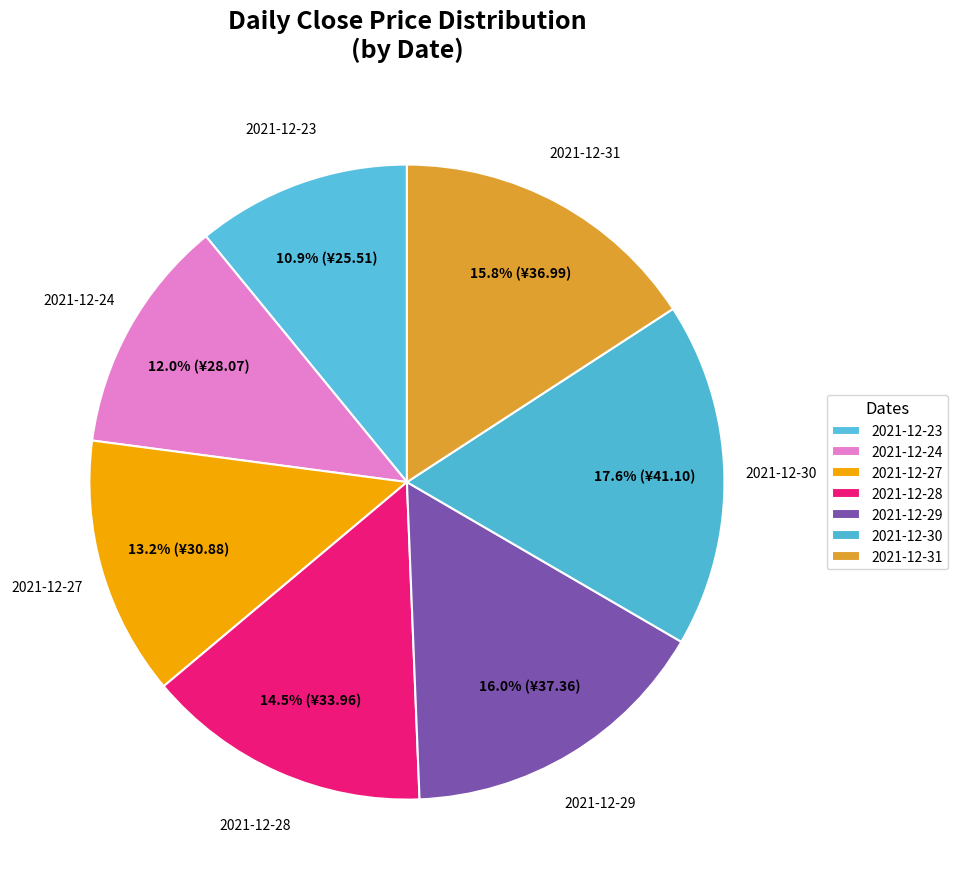

What percentage is NOT represented by 2021-12-30?

82.4%